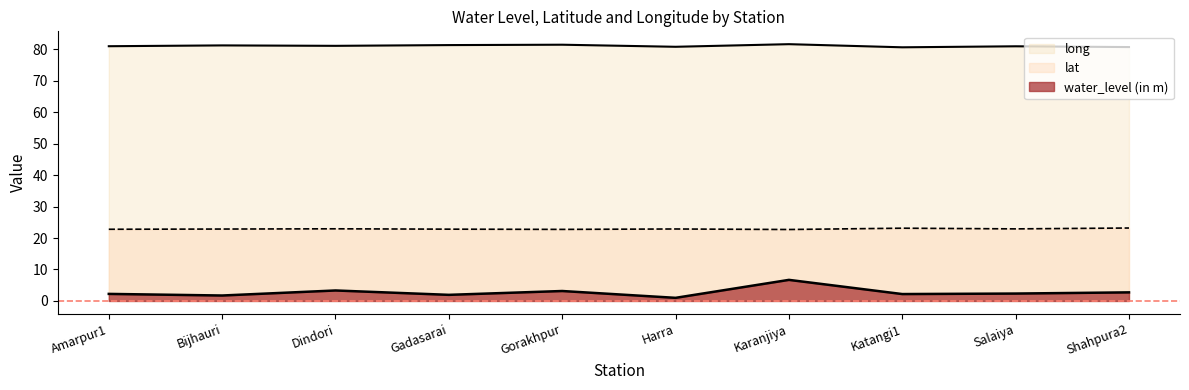

Read the water_level (in m) value at Shahpura2.

2.7